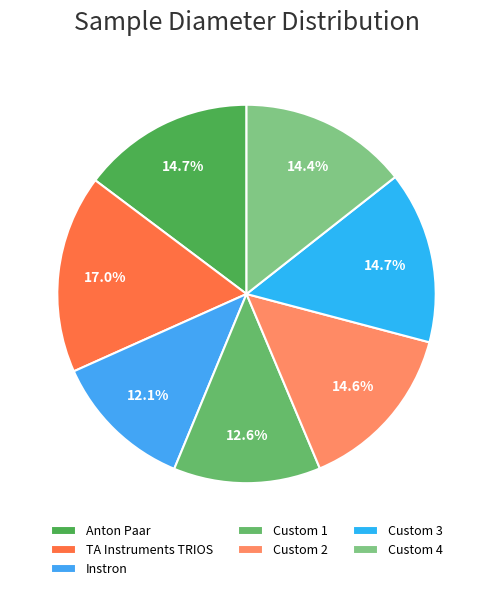

Is the sum of TA Instruments TRIOS and Custom 4 greater than half?

No